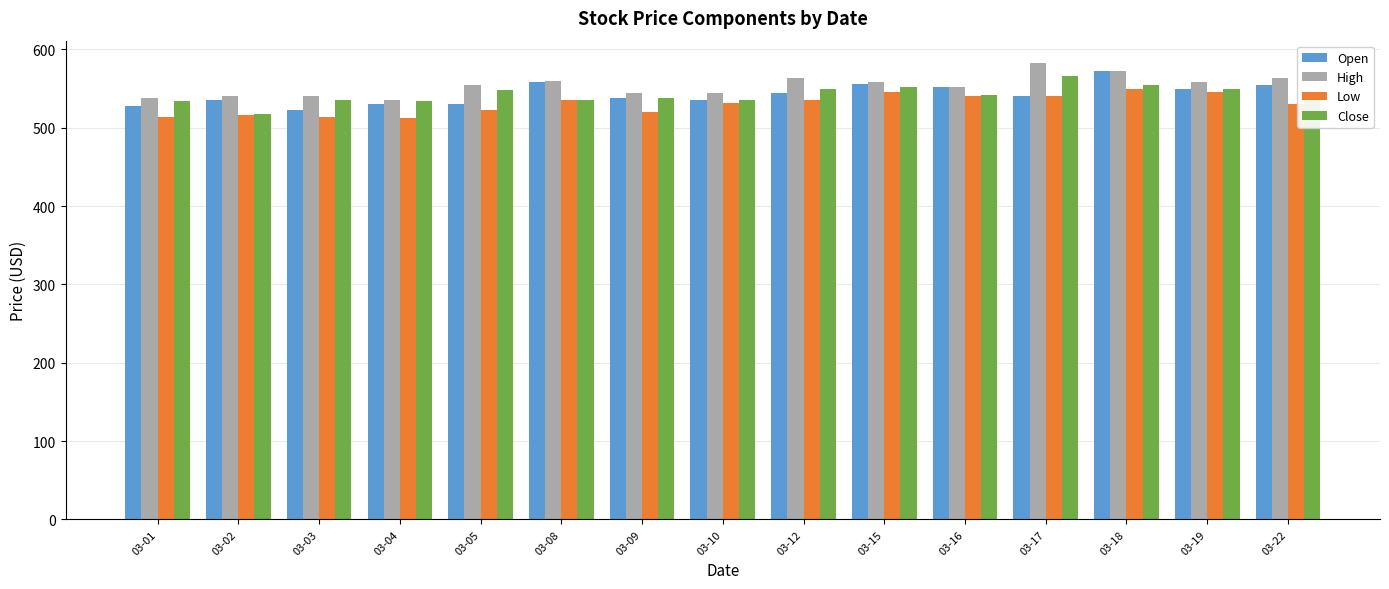

The value of Close at 03-04 is 534. True or false?

True